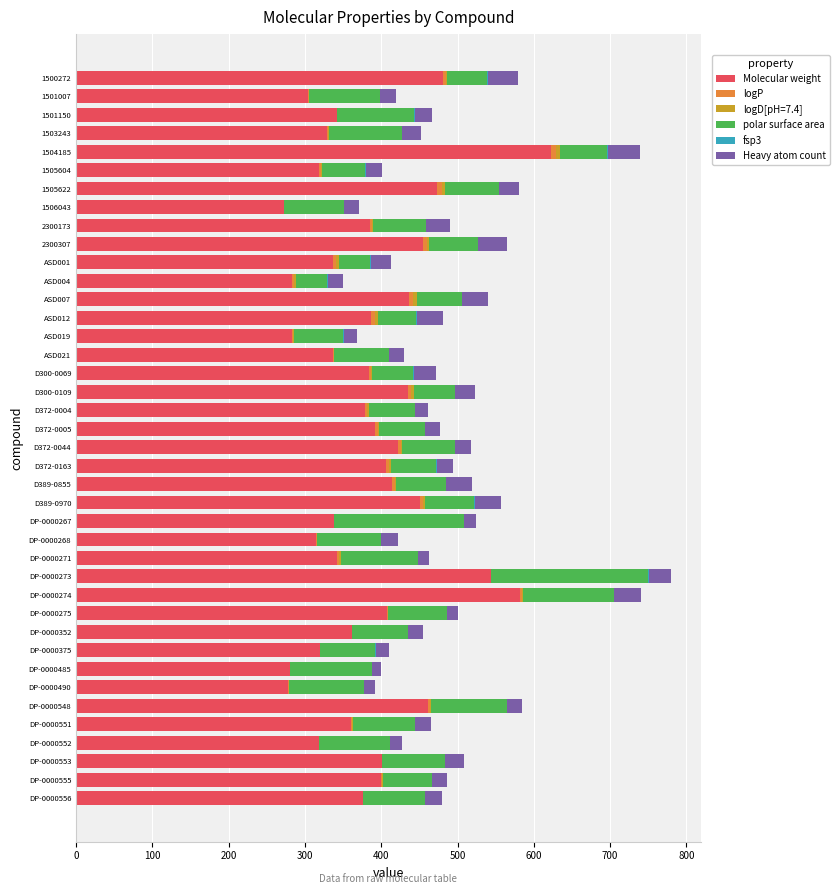

Which category has the highest value in the Molecular weight series?

1504185